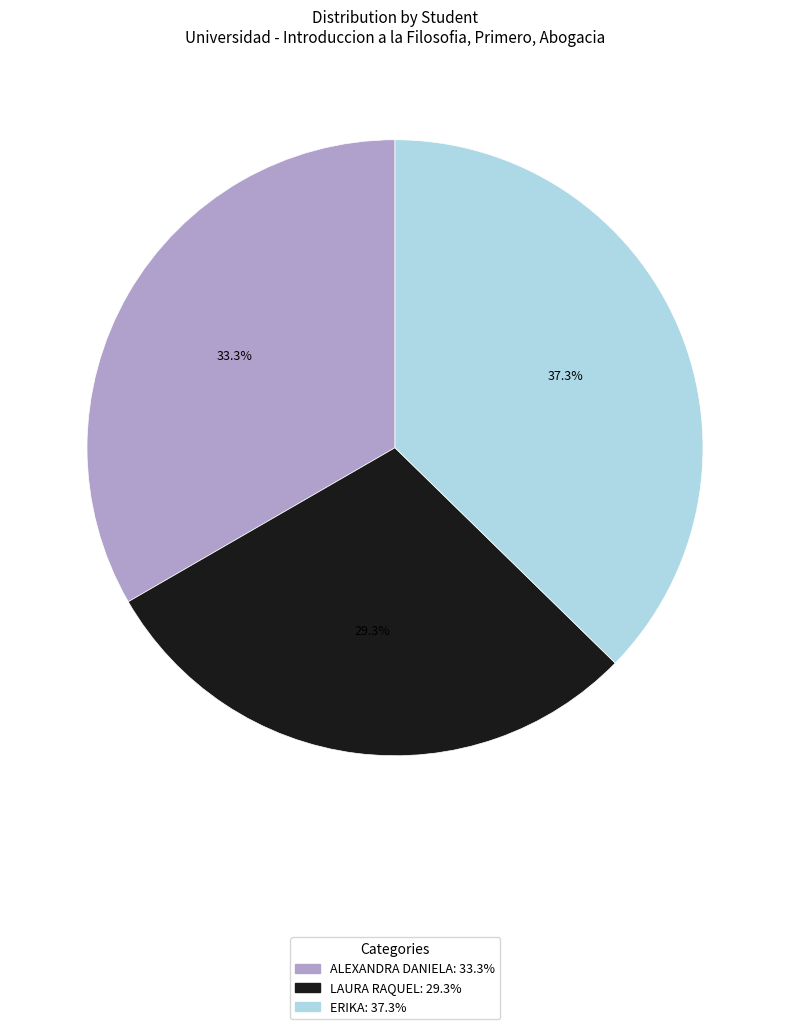

How many slices are in this pie chart?

3